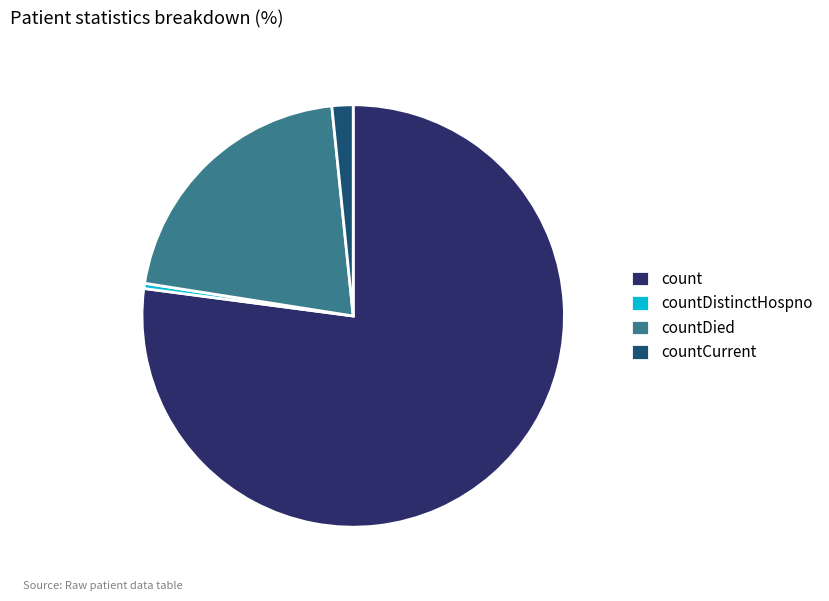

Between countDied and countCurrent, which is larger?

countDied